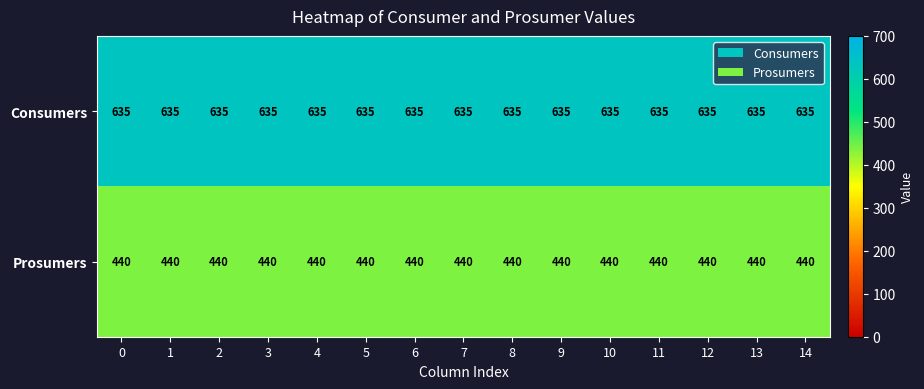

Read the Consumers value at 0.

635